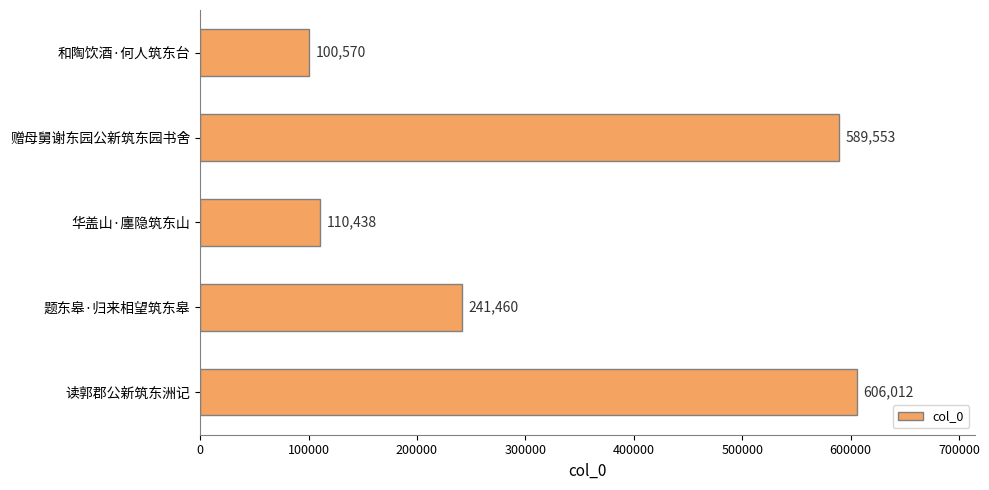

Reading top to bottom, what are all the values shown in this chart?

100570	589553	110438	241460	606012